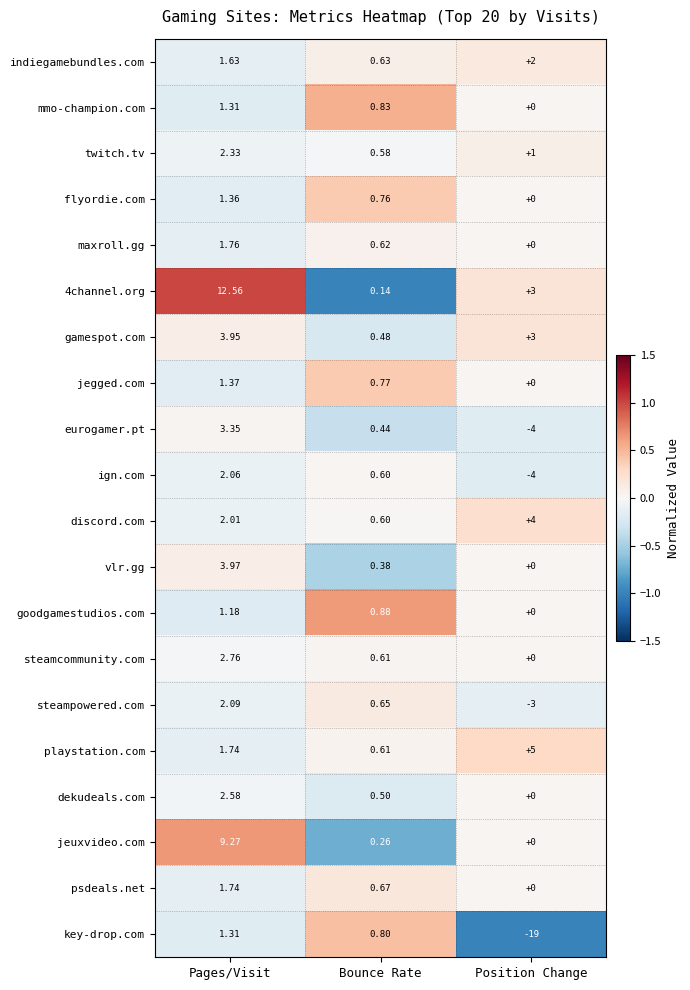

What is the spread (max minus min) of values at Position Change?

24.0